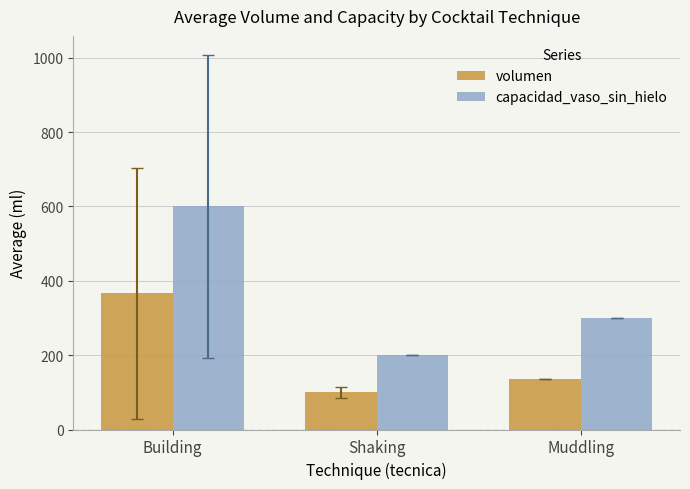

What position from the left is Muddling?

3